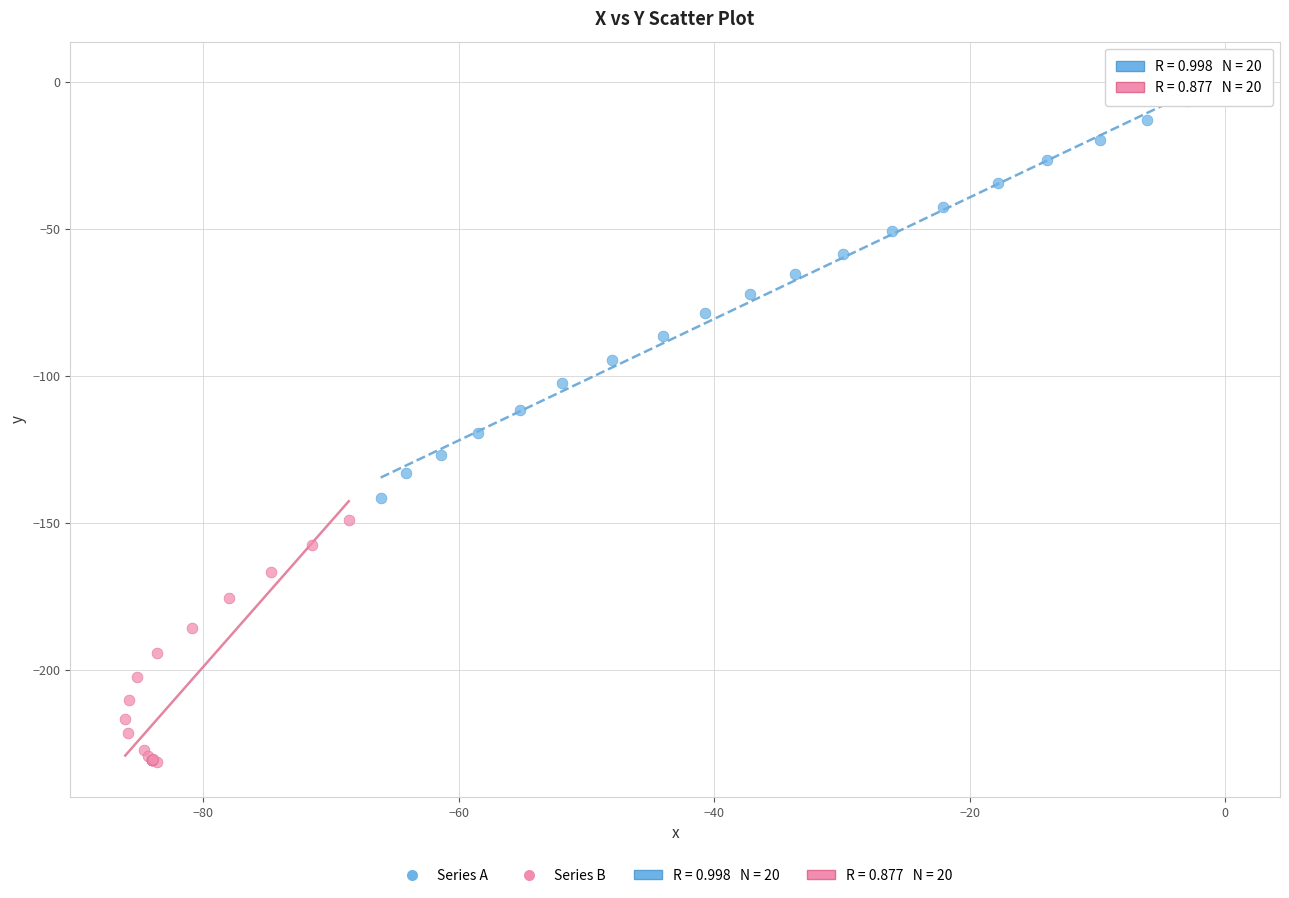

Which series reaches the minimum Y coordinate?

Series B